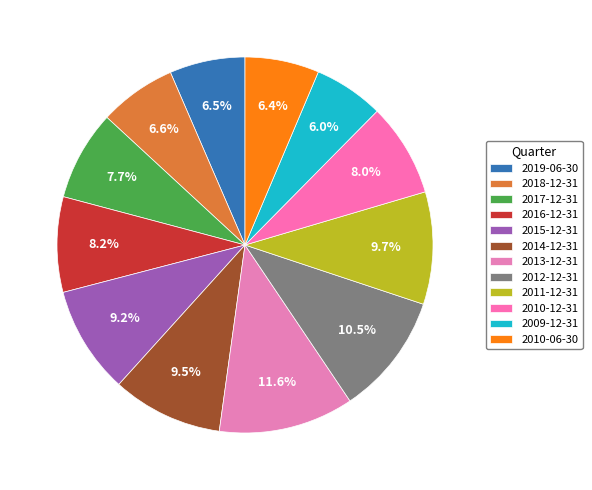

How many slices are in this pie chart?

12